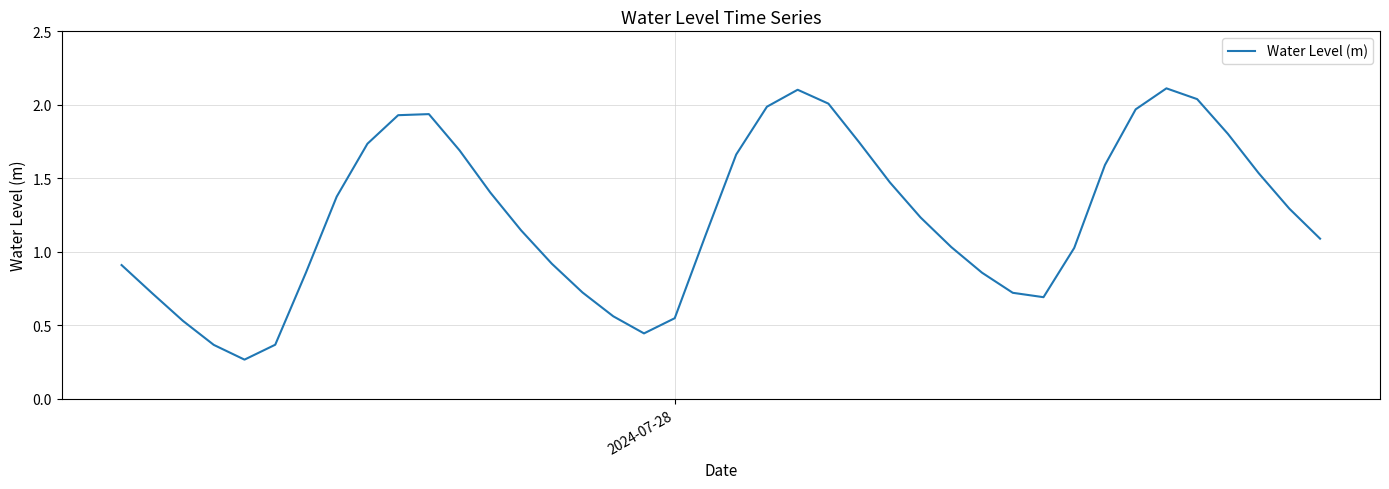

What is the greatest value displayed?

2.1